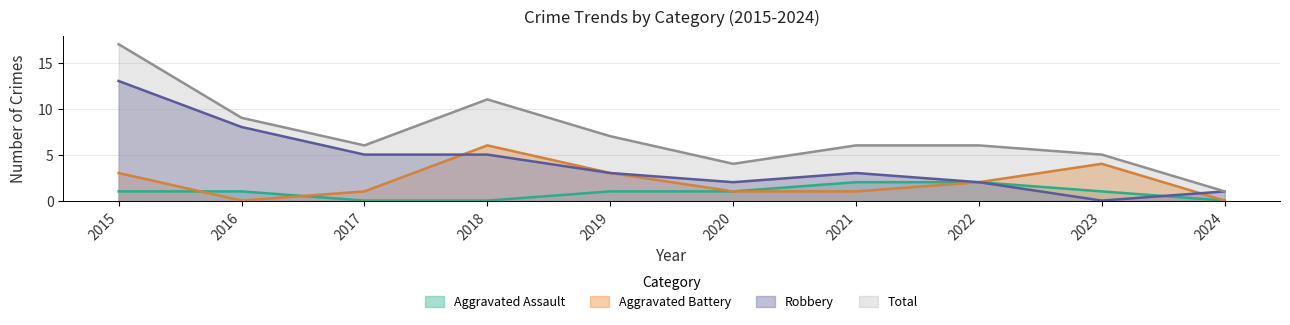

How many times do Aggravated Assault and Aggravated Battery cross each other?

2